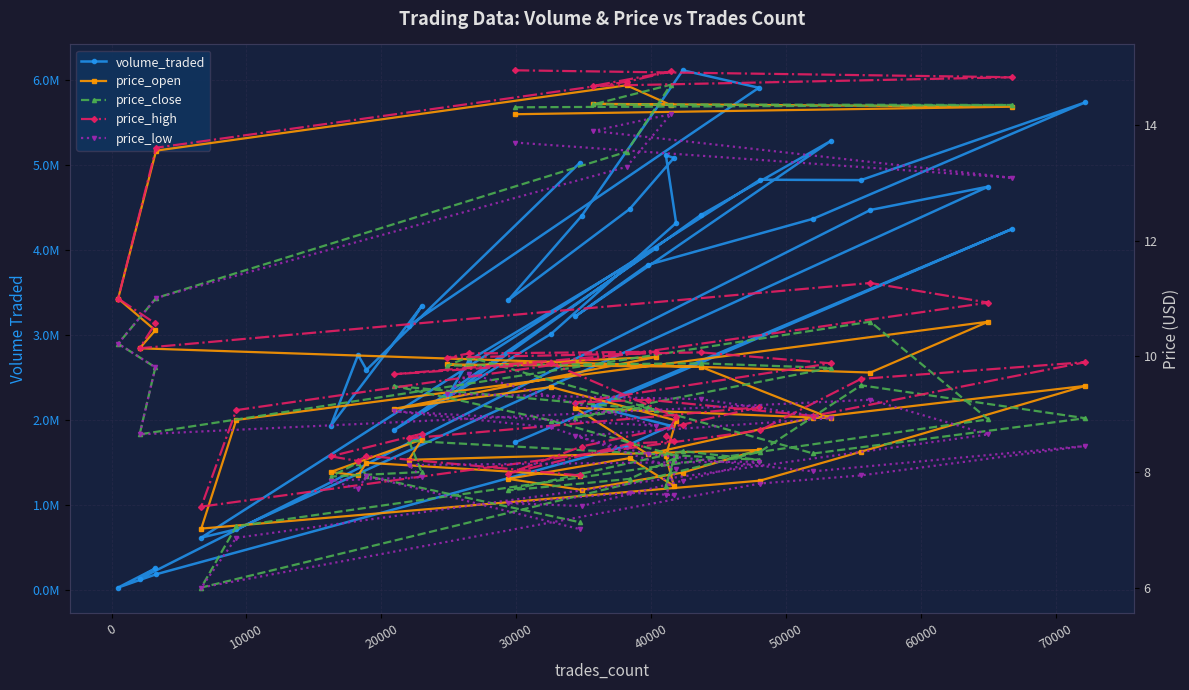

What is the difference between the maximum and minimum values in the price_high series?

7.5